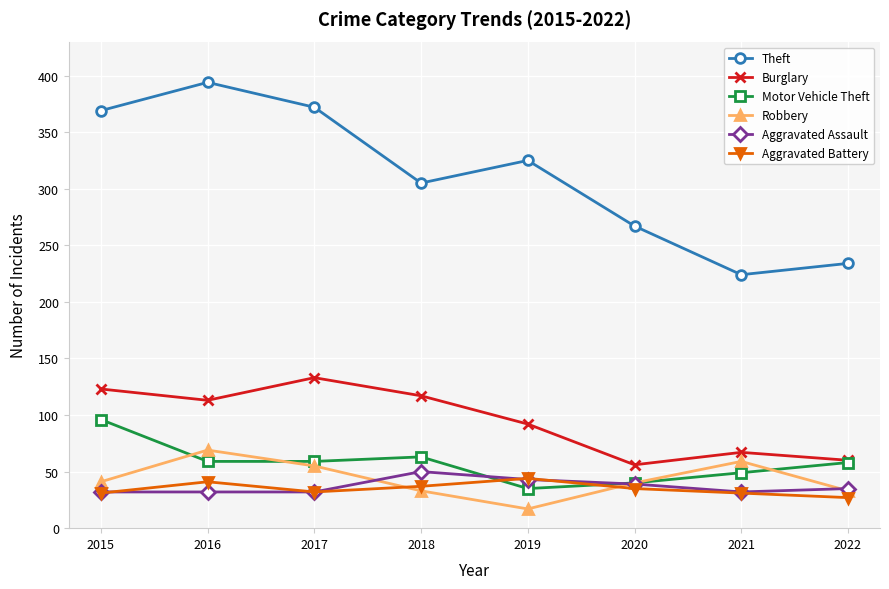

At which category does the chart reach its minimum across all series?

2019